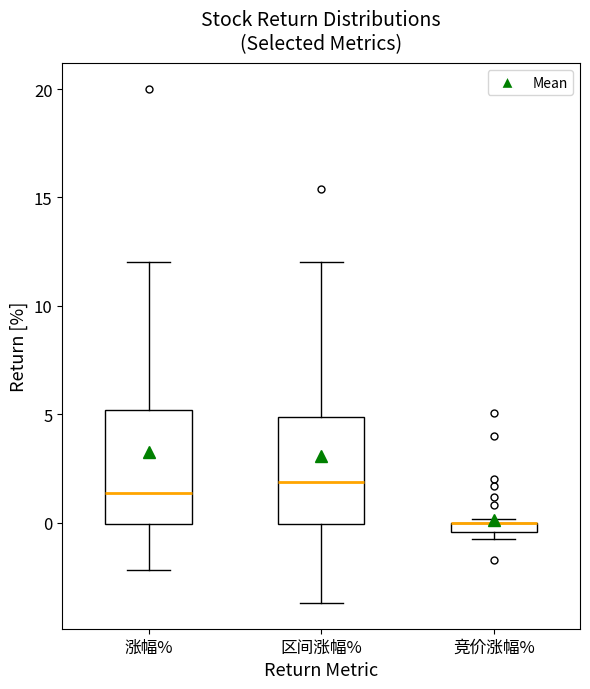

Where does the median line of the box for 涨幅% sit on the y-axis? The values are not printed on the chart, so give them approximately, as read against the axis.

1.5